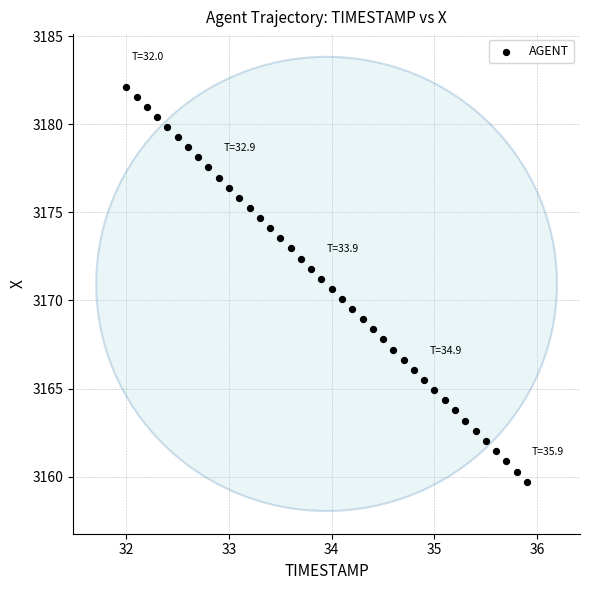

What is the range of X values (max minus min)?

3.9